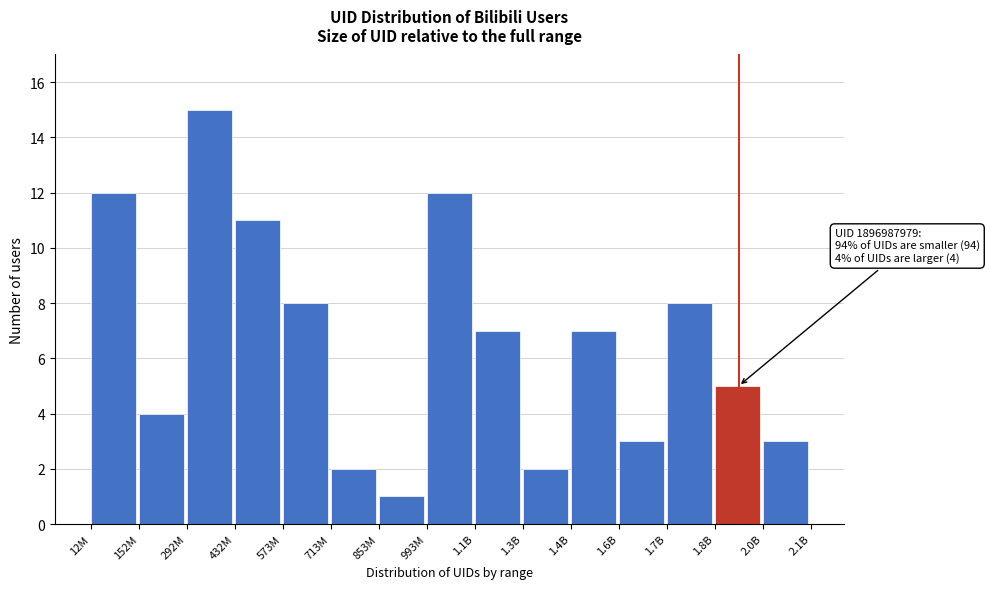

Reading left to right, extract all data points from this chart.

12M=12	152M=4	292M=15	432M=11	573M=8	713M=2	853M=1	993M=12	1.1B=7	1.3B=2	1.4B=7	1.6B=3	1.7B=8	1.8B=5	2.0B=3